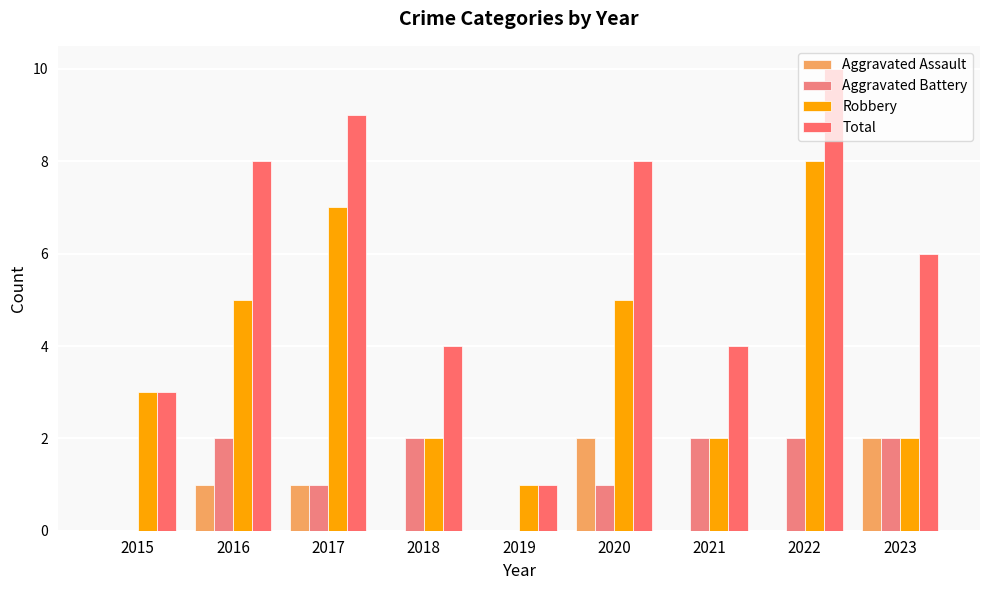

How many groups of bars are there?

9